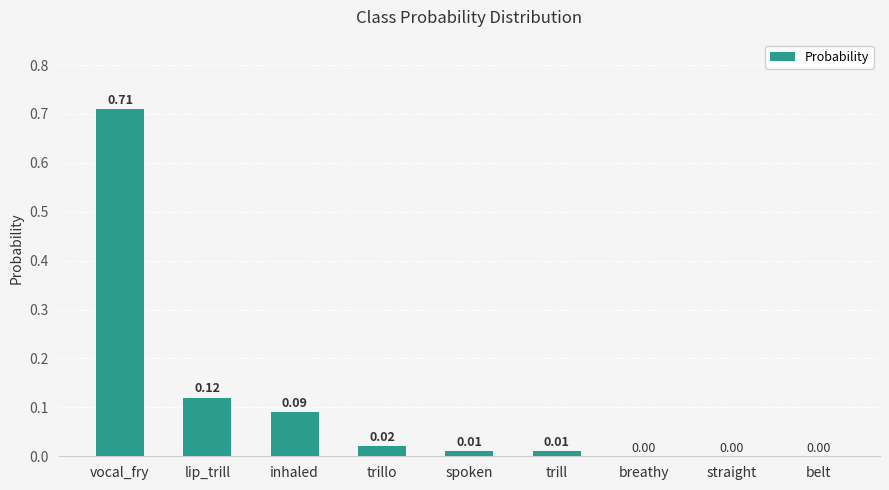

Which category has the highest value across all series?

vocal_fry